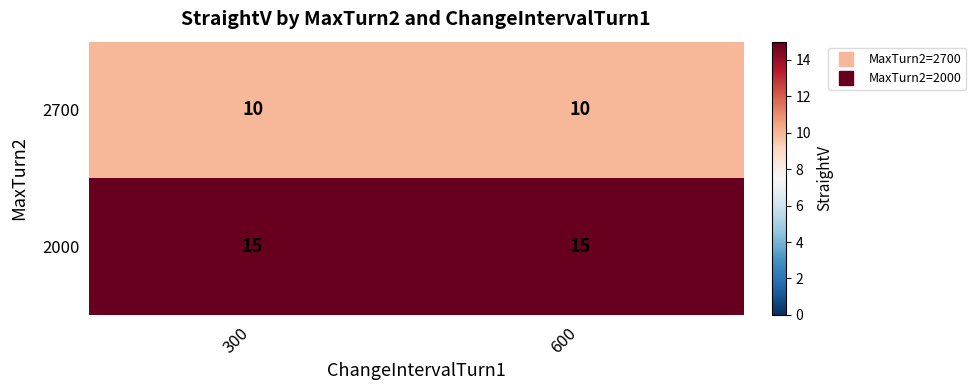

Is it true that 2700 equals 10 at 600?

True